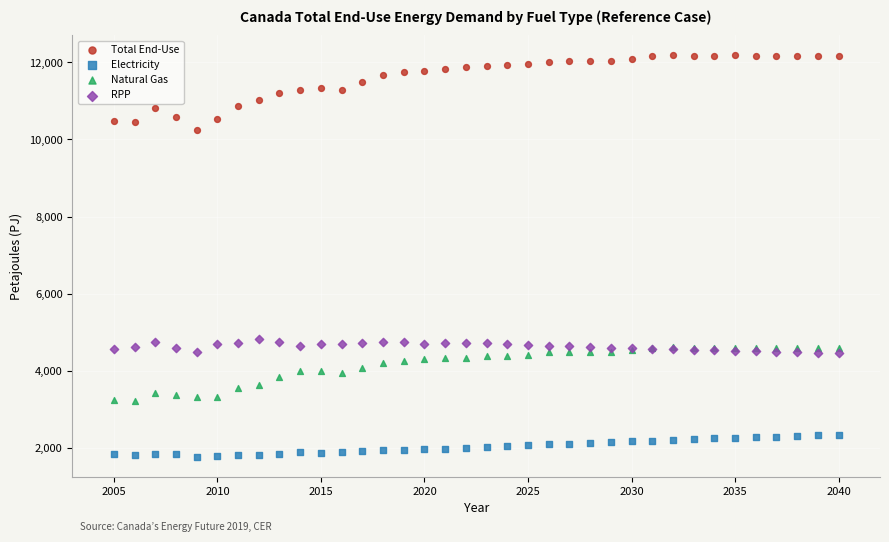

Which series has the widest spread of Y values?

Total End-Use